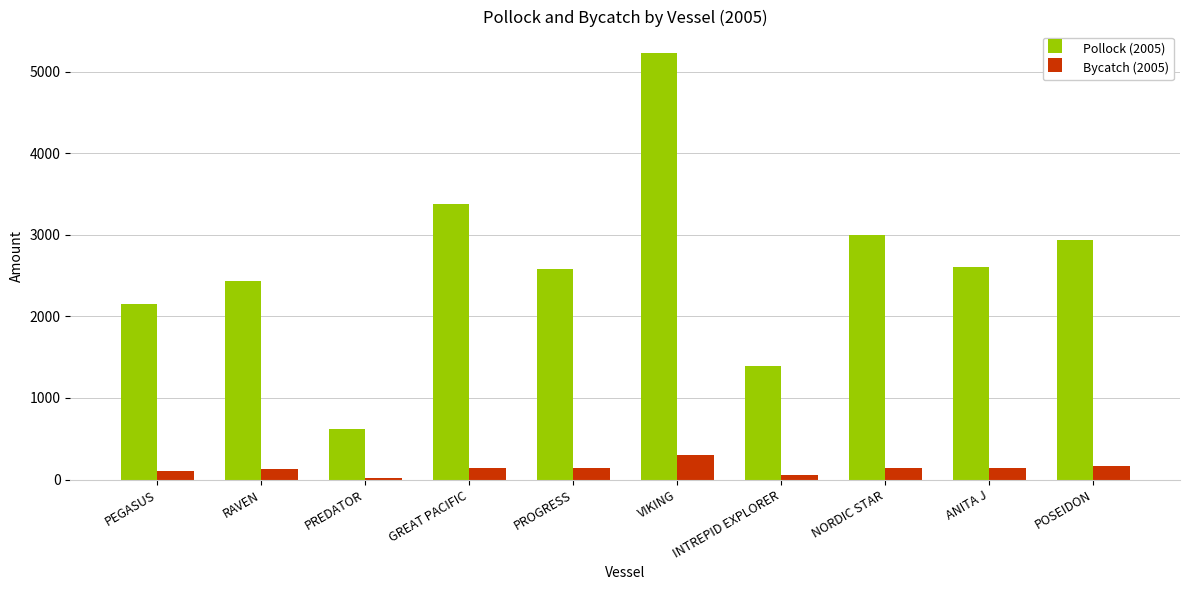

What is the minimum value shown in the chart?

21.0